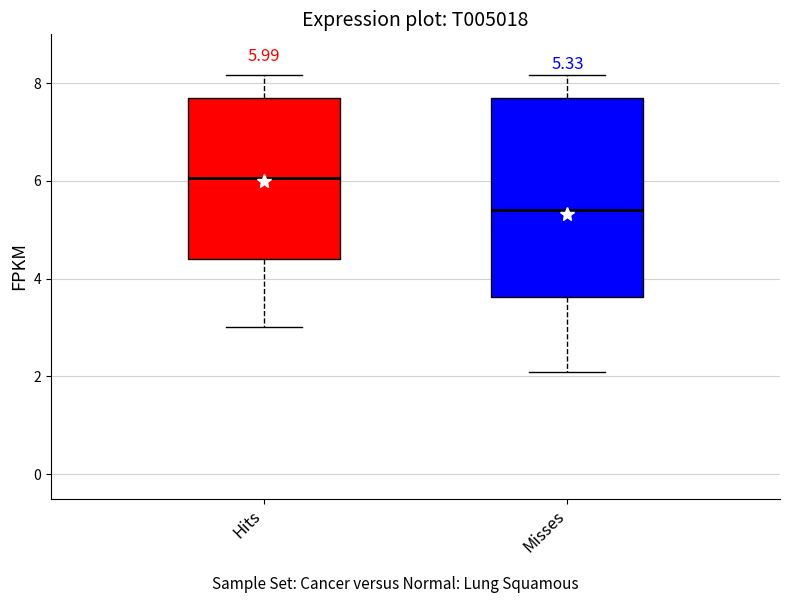

Which box is the tallest, from its lower edge to its upper edge?

Misses